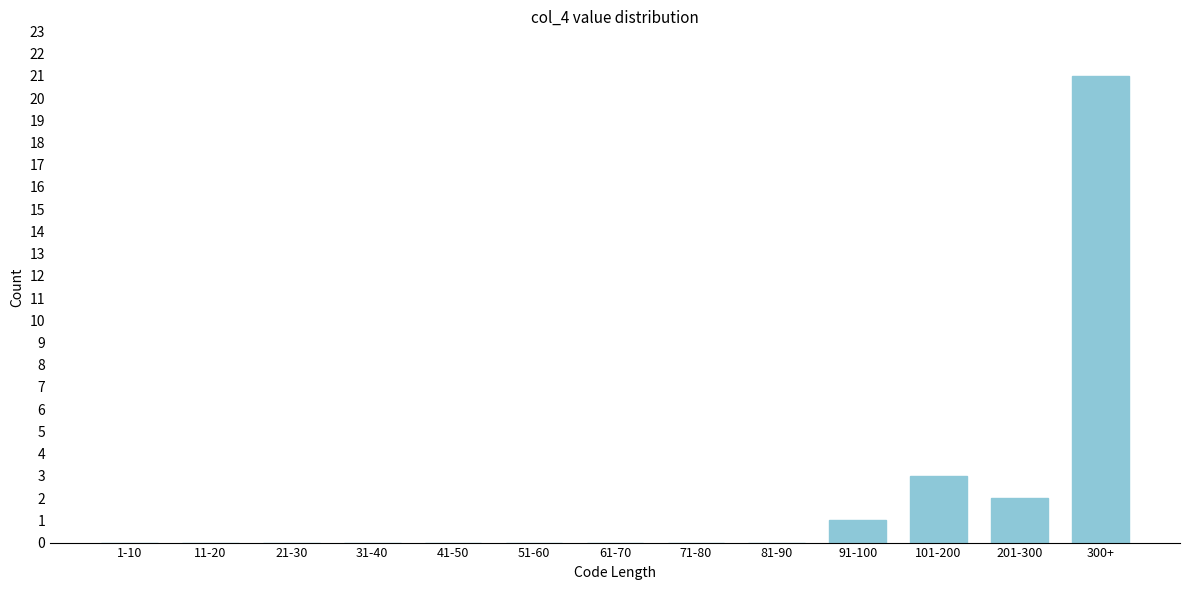

Reading left to right, list all the values displayed in this chart.

1-10=0	11-20=0	21-30=0	31-40=0	41-50=0	51-60=0	61-70=0	71-80=0	81-90=0	91-100=1	101-200=3	201-300=2	300+=21